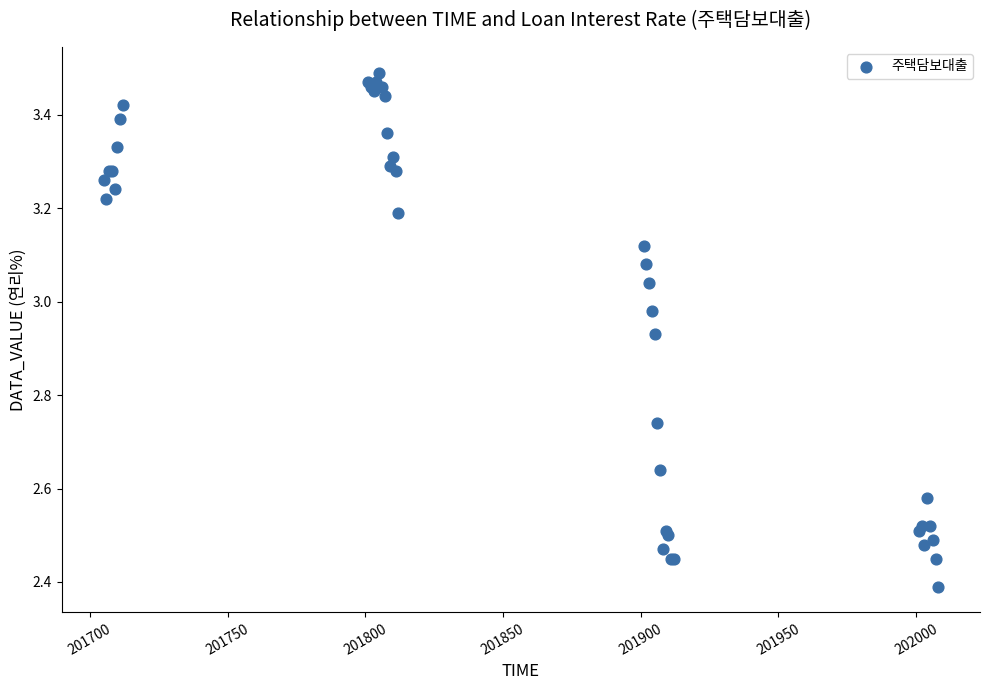

What Y value in the scatter plot is closest to 2?

2.4